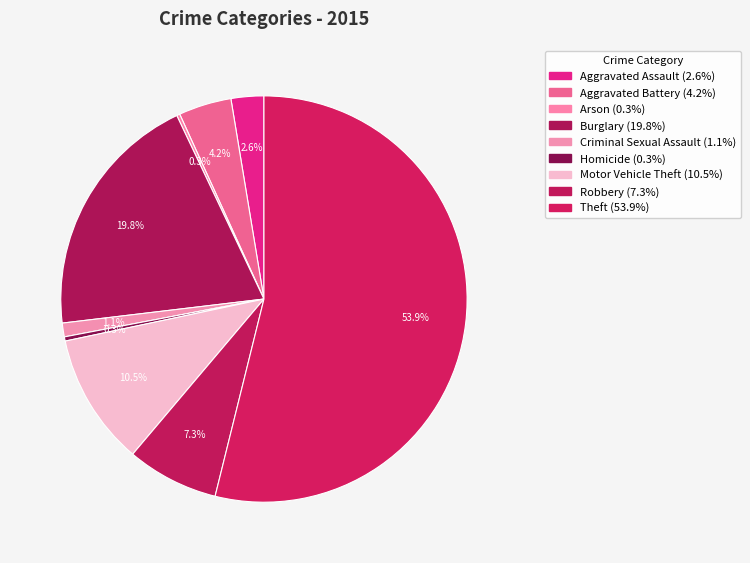

To the nearest percent, what is the difference between the Robbery and Burglary slice percentages?

13%